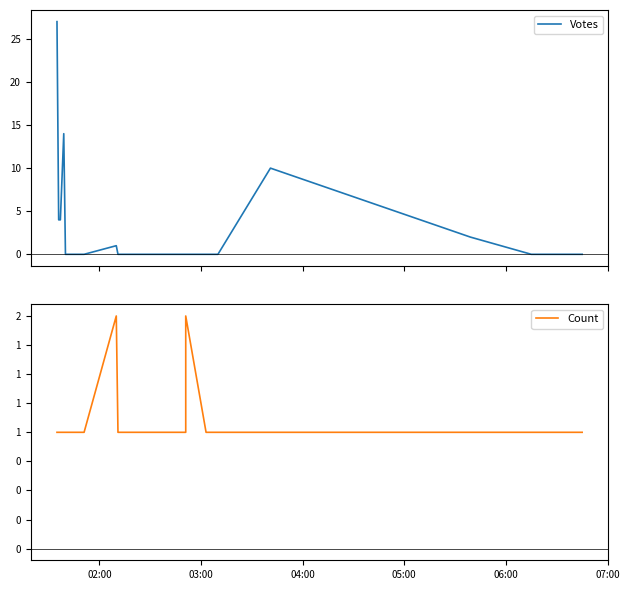

Between 03:00 and 05:00, which series saw the biggest shift?

Votes